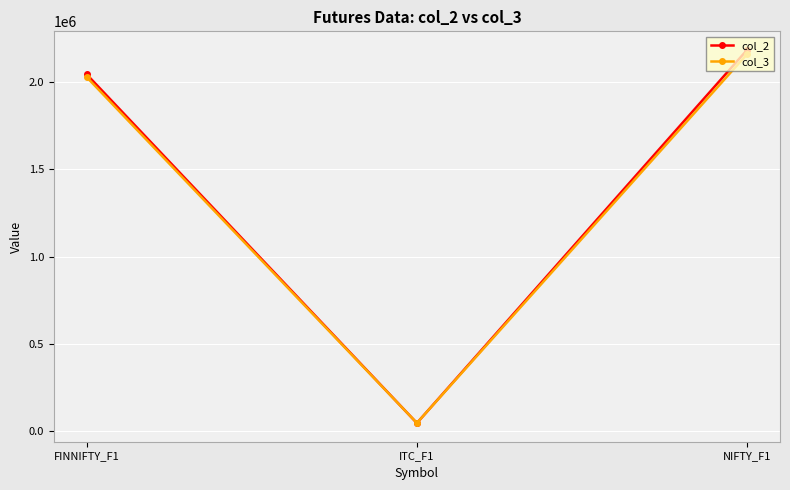

How many values in the col_2 series are below 2045075?

1